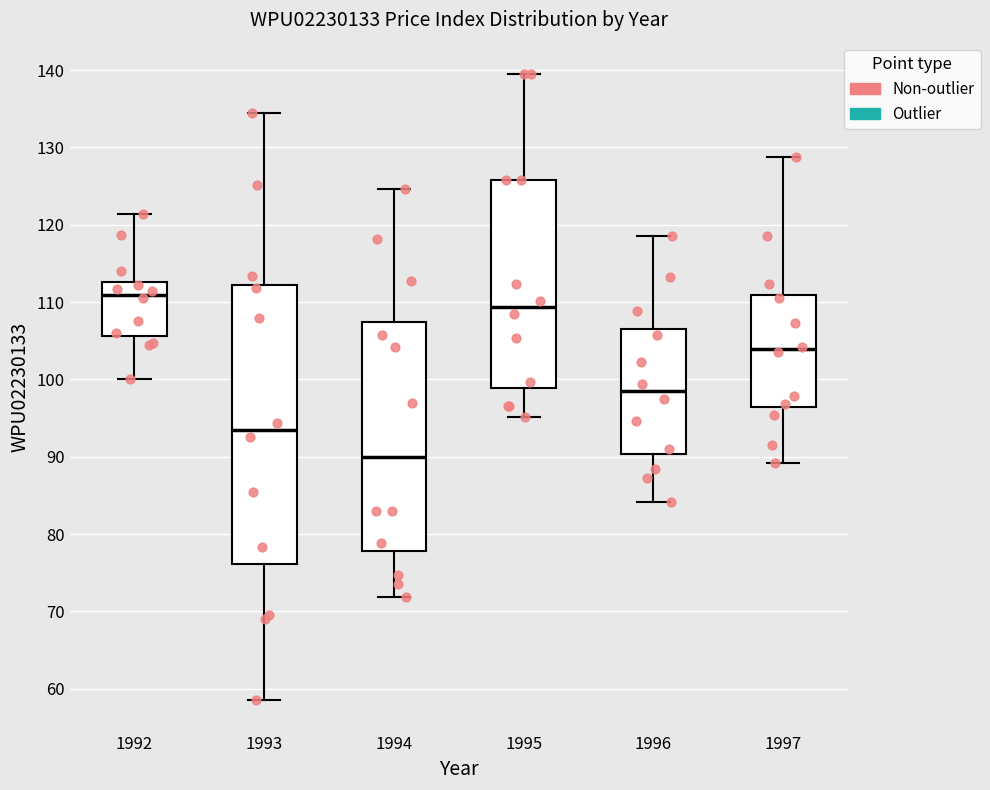

Reading left to right, read every box against the y-axis: the position of its median line, the range the box covers, and the ends of its whiskers. The values are not printed on the chart, so give them approximately, as read against the axis.

1992: median 111, box 106 to 113, whiskers 100 to 121
1993: median 93, box 76 to 112, whiskers 59 to 134
1994: median 90, box 78 to 107, whiskers 72 to 125
1995: median 109, box 99 to 126, whiskers 95 to 140
1996: median 98, box 90 to 107, whiskers 84 to 119
1997: median 104, box 96 to 111, whiskers 89 to 129